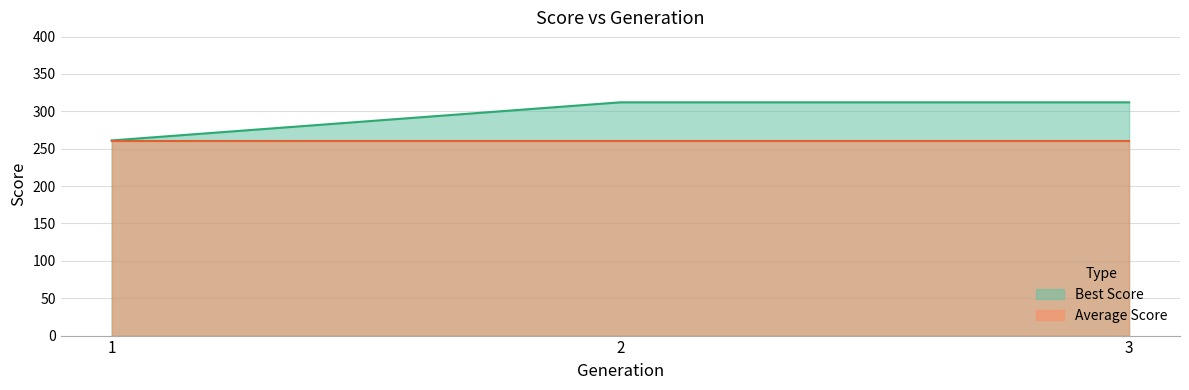

Read the value at 3, to the nearest 5.

310